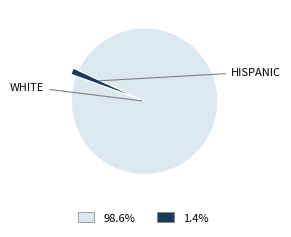

Is there any slice that represents more than half of the pie?

Yes